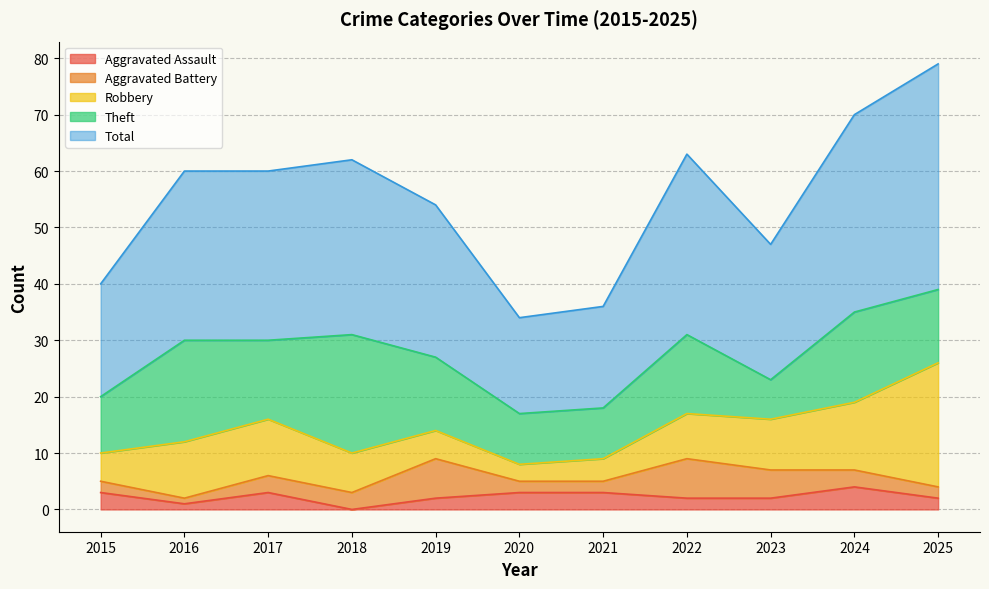

How many data points in Robbery are less than 8?

5